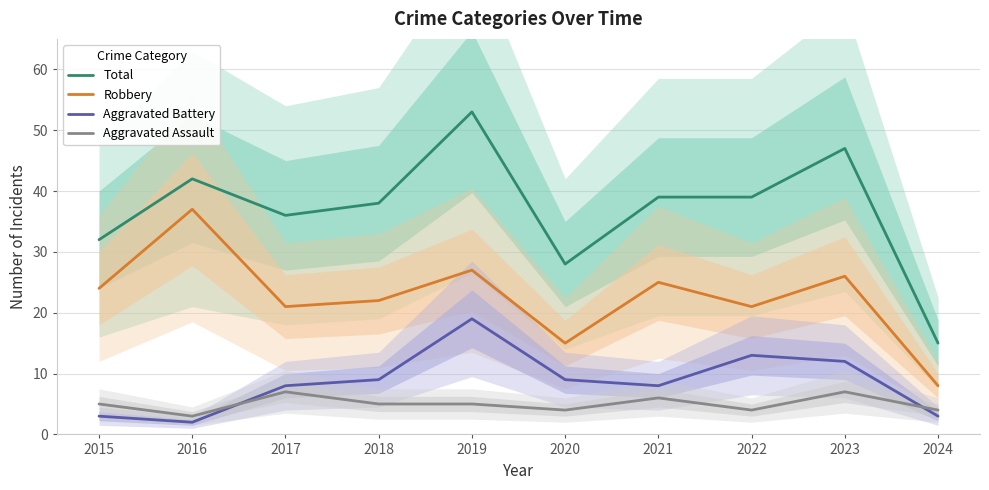

How many data points in Robbery are above 24?

4